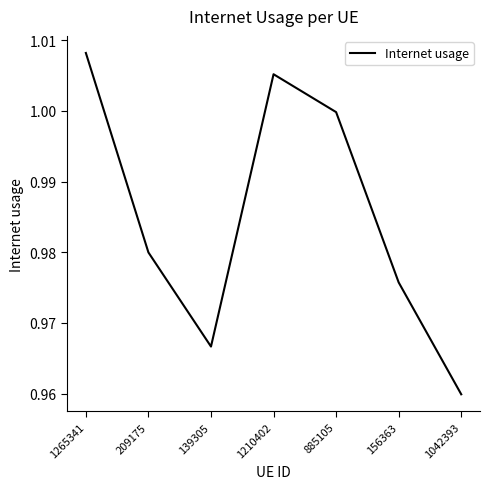

Where is the data nearest to the value 0?

1042393